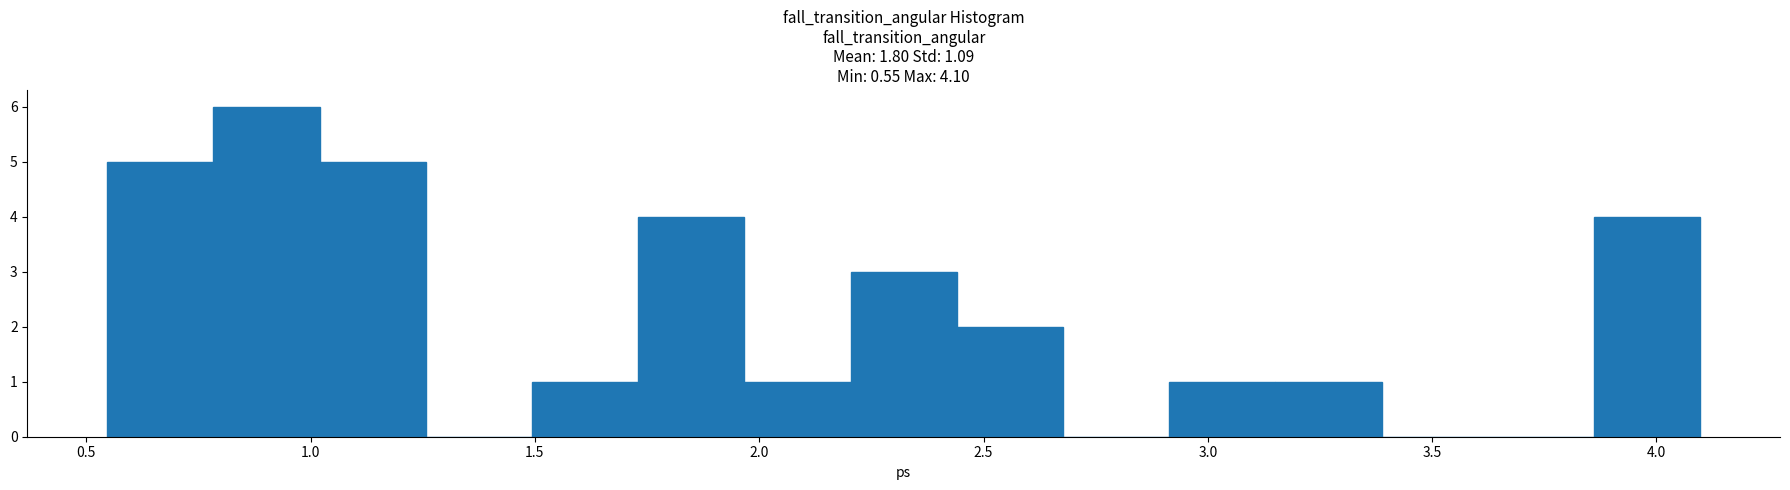

Reading left to right, list every bar in this chart as the range it spans on the x-axis followed by its height. Neither the bar edges nor the heights are printed on the chart, so give them approximately, as read against the axes.

0.55 to 0.80: 5
0.80 to 1.00: 6
1.00 to 1.25: 5
1.25 to 1.50: 0
1.50 to 1.75: 1
1.75 to 1.95: 4
1.95 to 2.20: 1
2.20 to 2.45: 3
2.45 to 2.70: 2
2.70 to 2.90: 0
2.90 to 3.15: 1
3.15 to 3.40: 1
3.40 to 3.60: 0
3.60 to 3.85: 0
3.85 to 4.10: 4